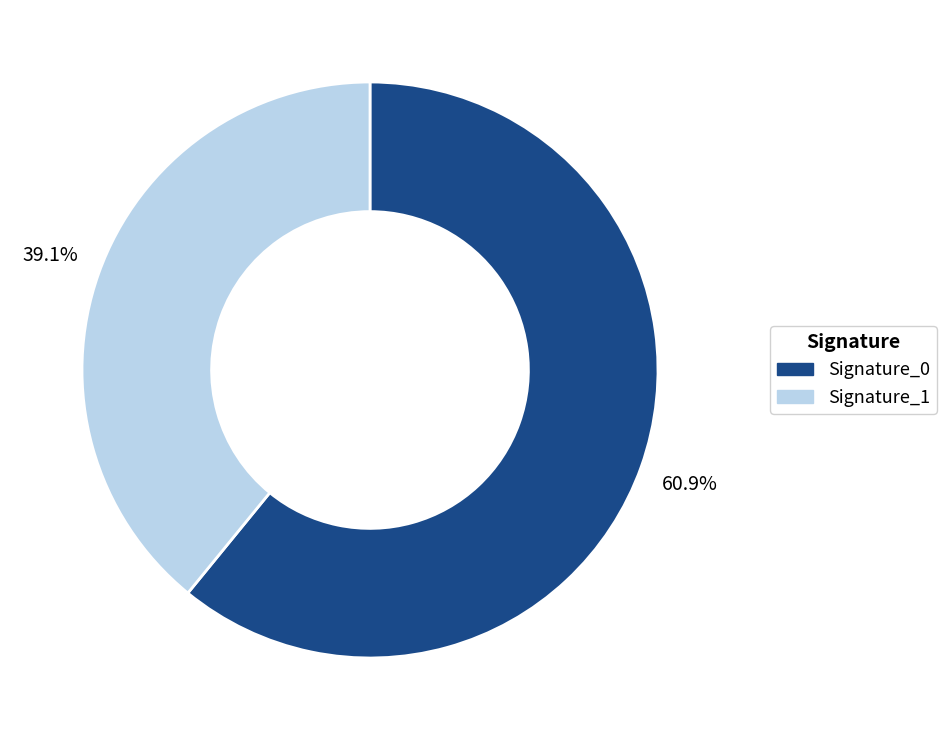

To the nearest percent, what is the difference between the largest and smallest slice percentages?

22%